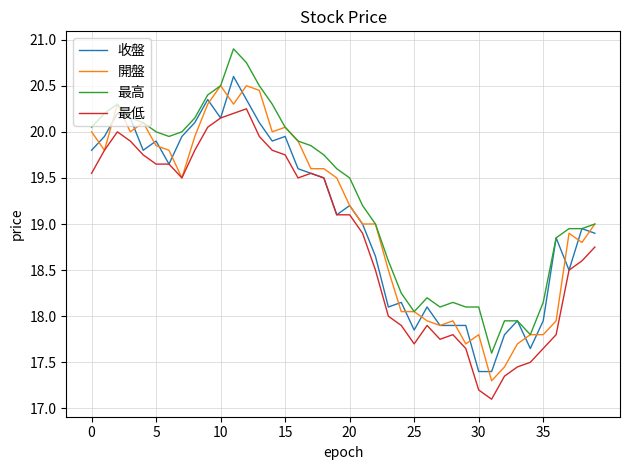

What is the minimum value shown in the chart?

17.1